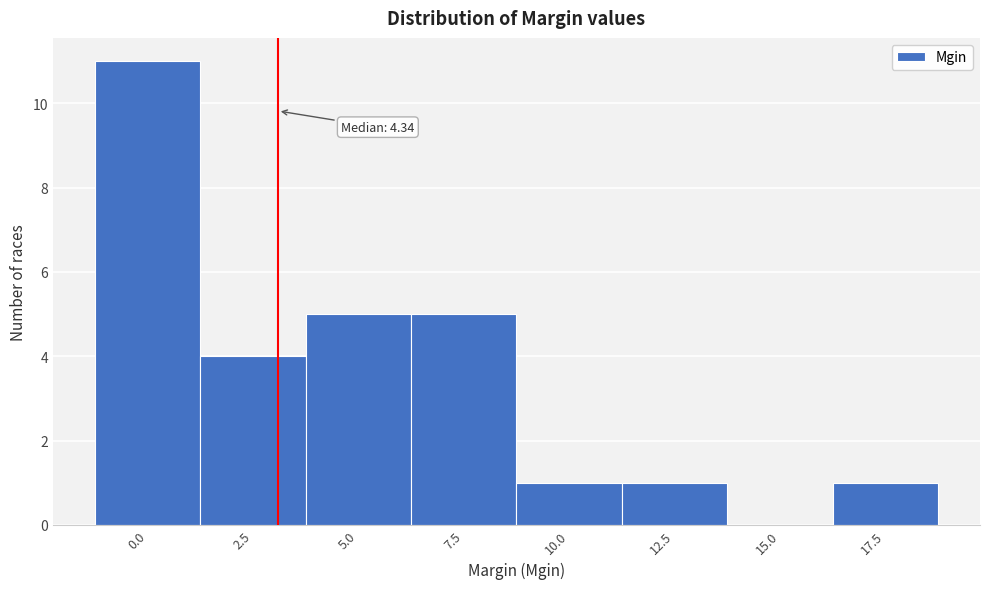

Reading left to right, list all the values displayed in this chart.

0.0=11	2.5=4	5.0=5	7.5=5	10.0=1	12.5=1	15.0=0	17.5=1